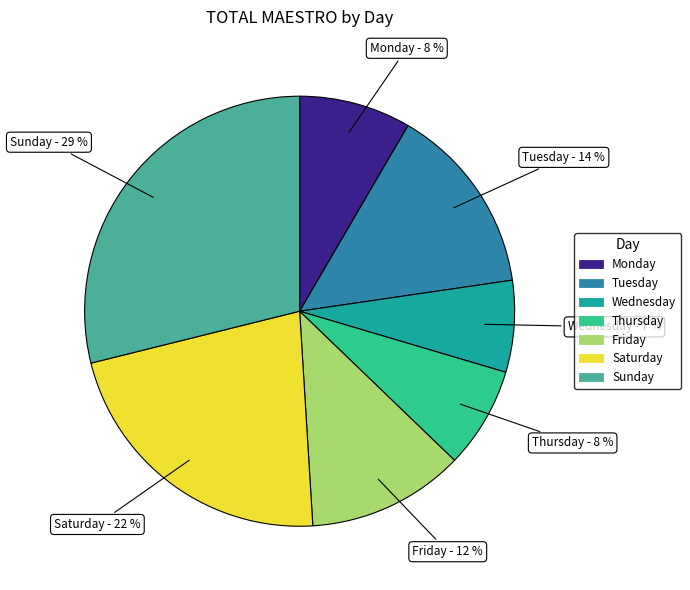

How many slices are in this pie chart?

7